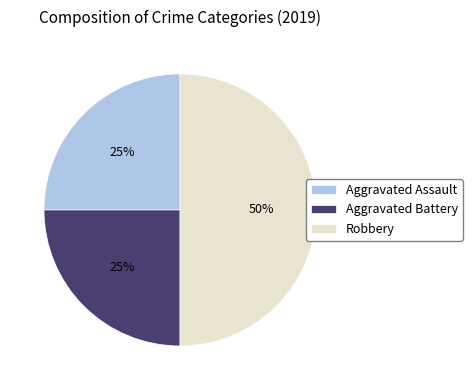

Does Aggravated Battery represent more than half of the total?

No